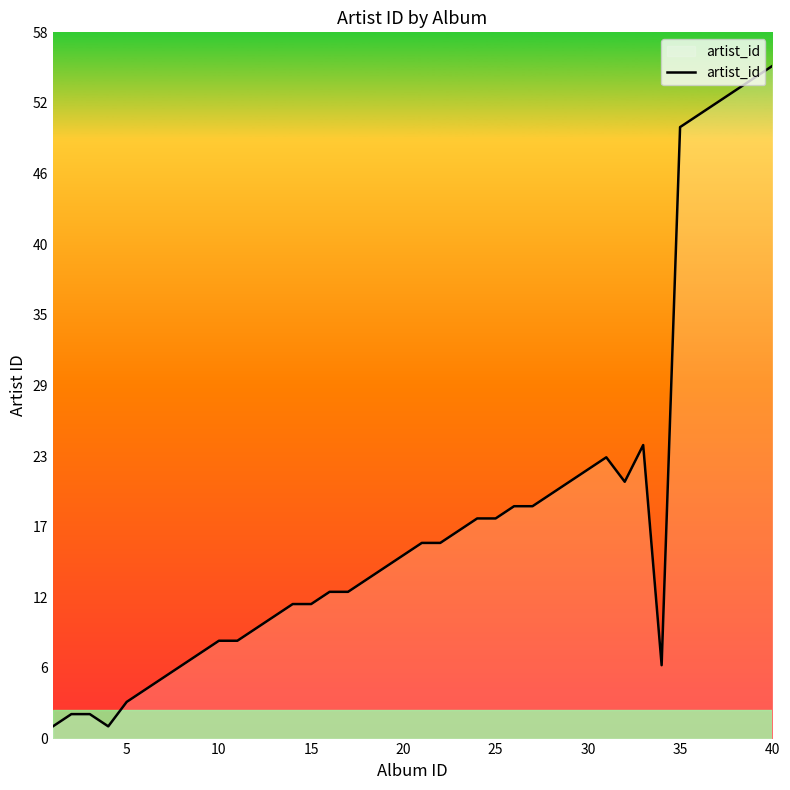

What is the minimum value shown in the chart?

1